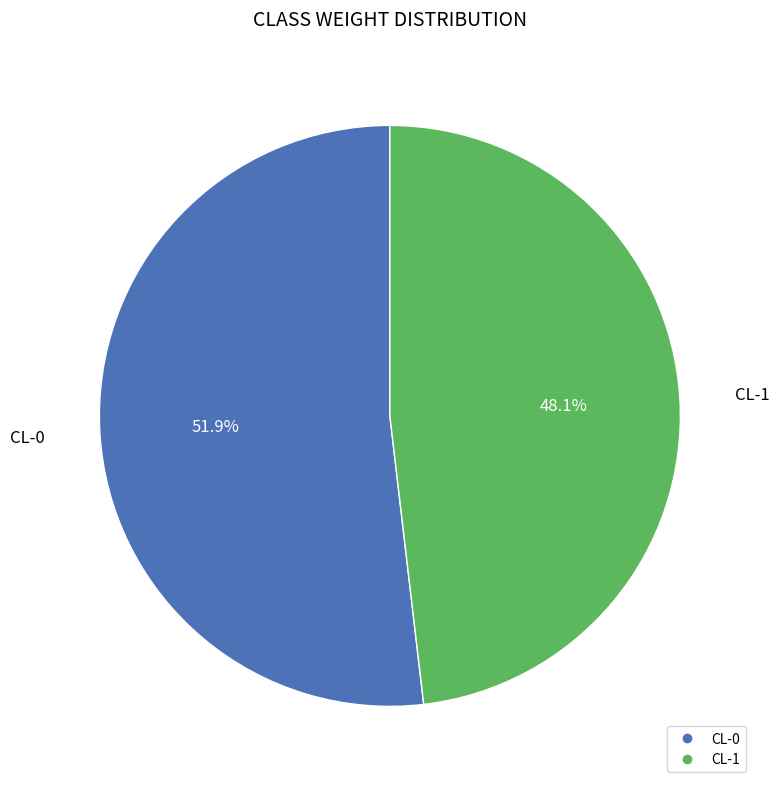

To the nearest percent, what is the average slice percentage?

50%